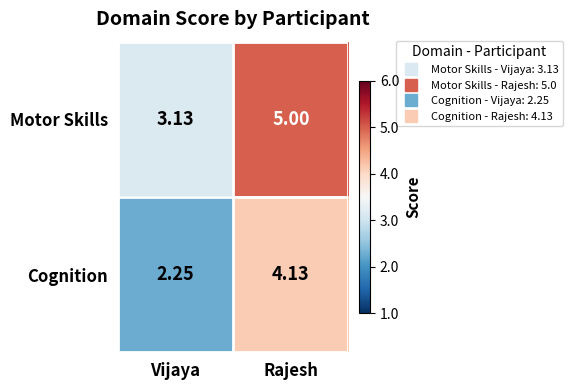

List the series in order of their peak value, lowest first.

Cognition, Motor Skills